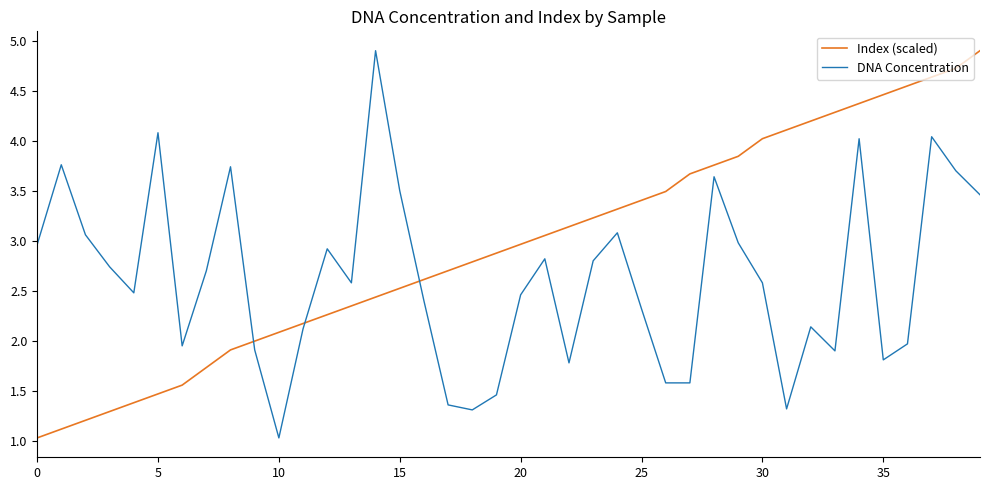

True or false: Index (scaled) and DNA Concentration intersect in this chart.

True